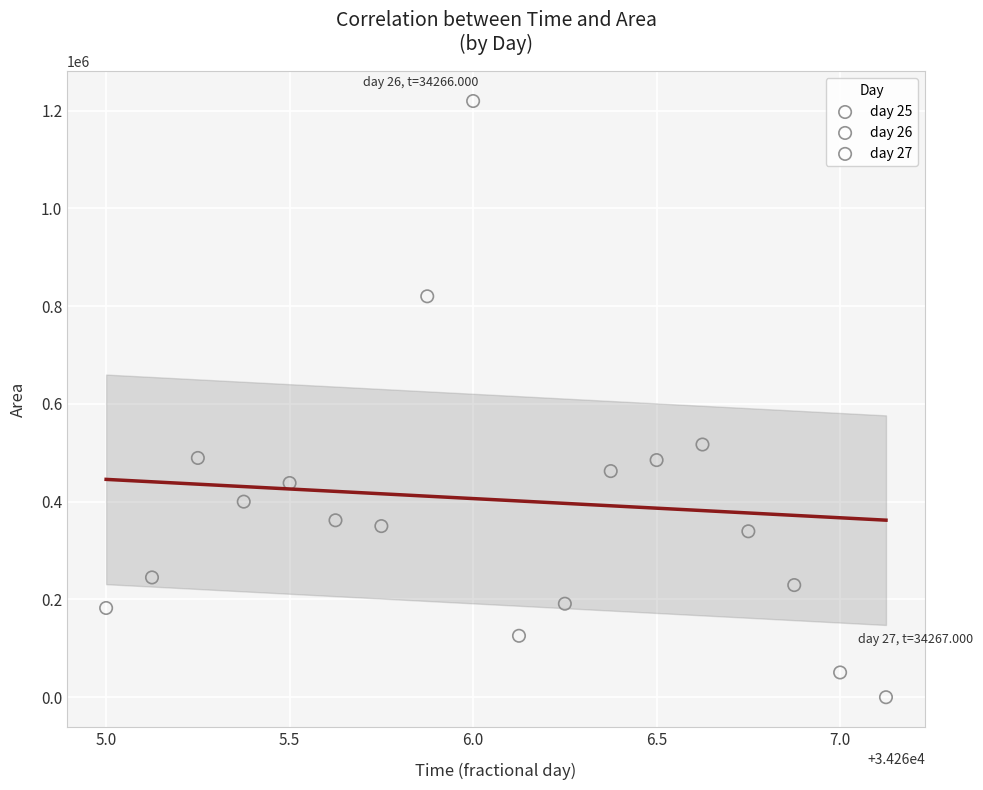

What are all the series names shown in the legend?

day 25, day 26, day 27